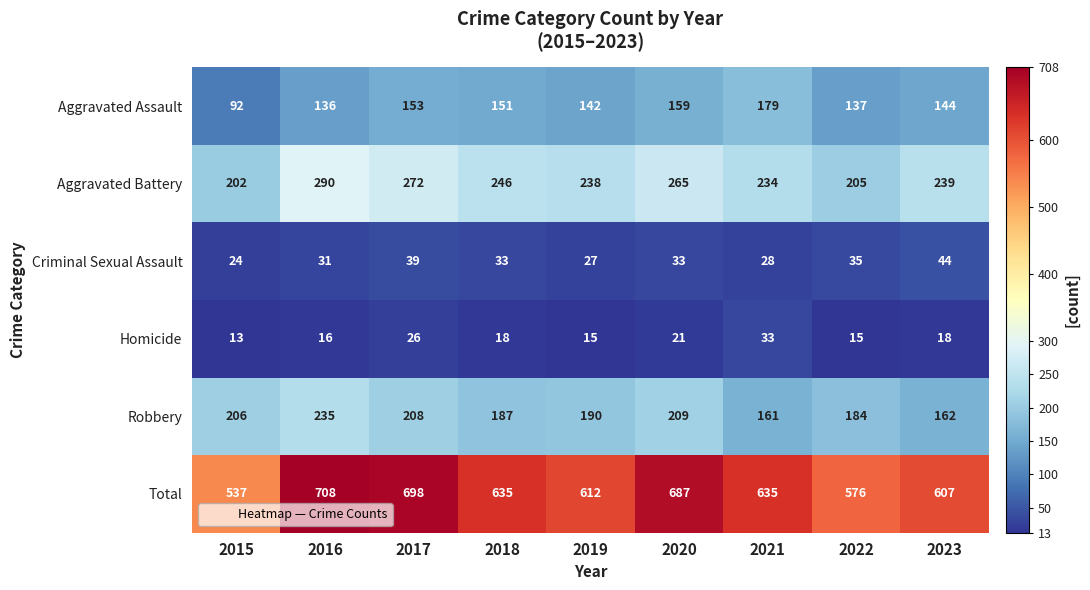

What is the sum of the Criminal Sexual Assault values at 2018 and 2022?

68